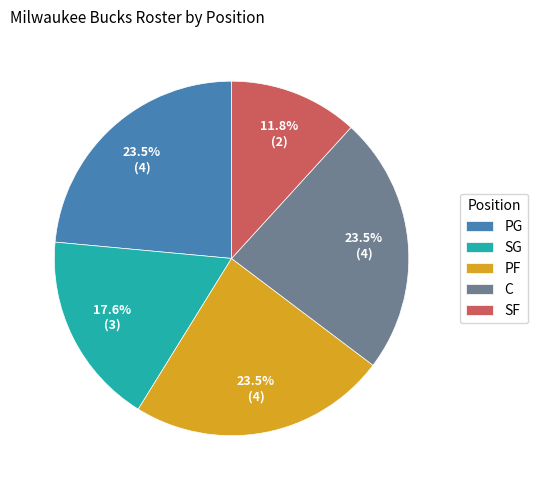

To the nearest percent, what is the combined percentage of C and PG?

47%